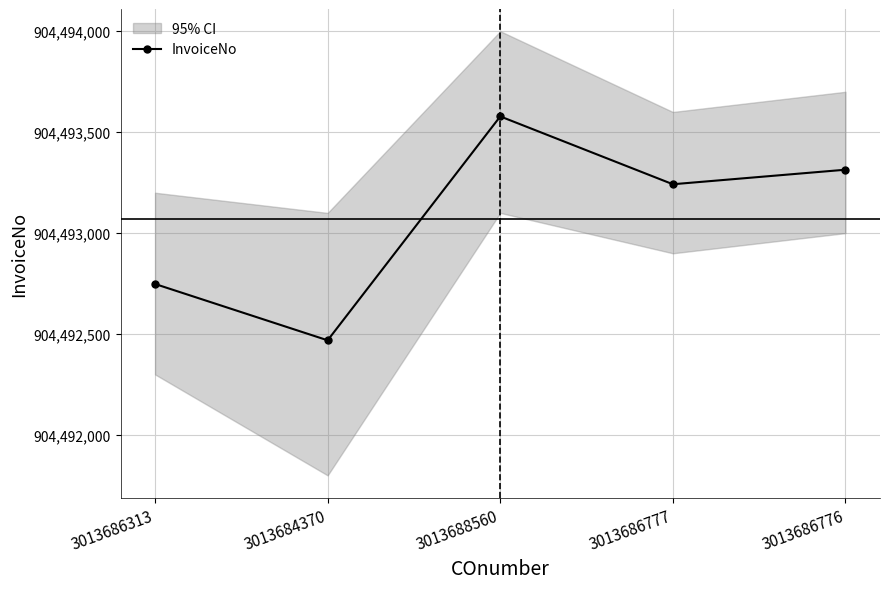

At which label does the data first exceed 904493242?

3013688560